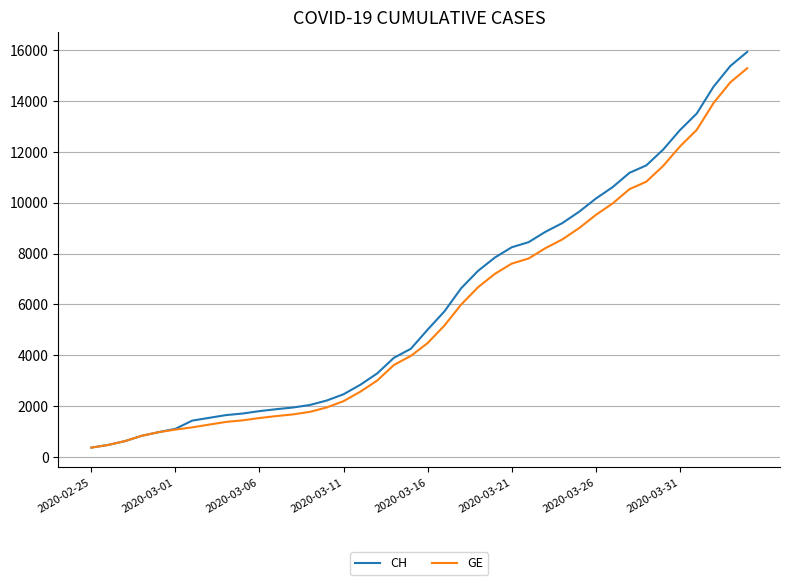

Which series has the widest spread of values?

CH